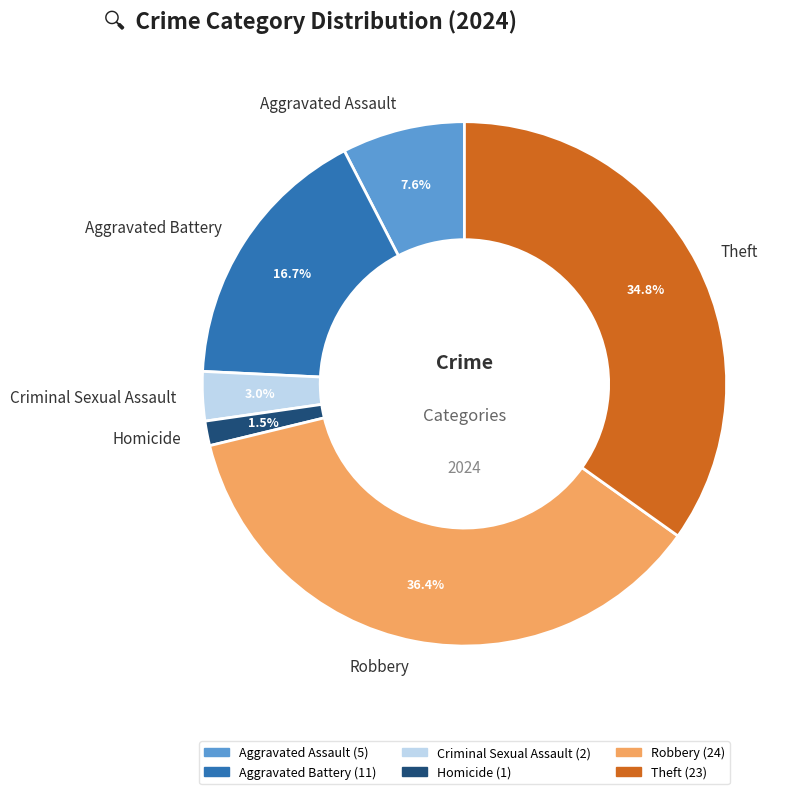

Do Aggravated Battery and Robbery together represent more than half of the pie?

Yes